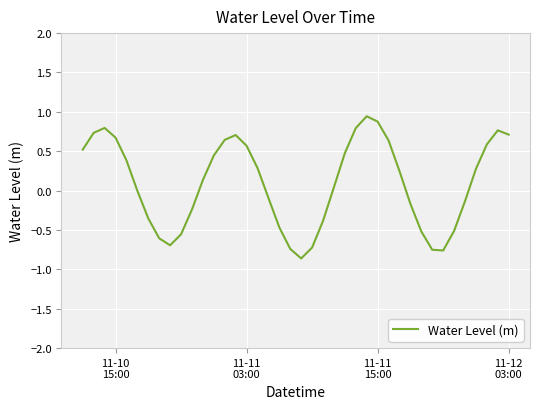

What is the difference between the maximum and minimum values?

1.8